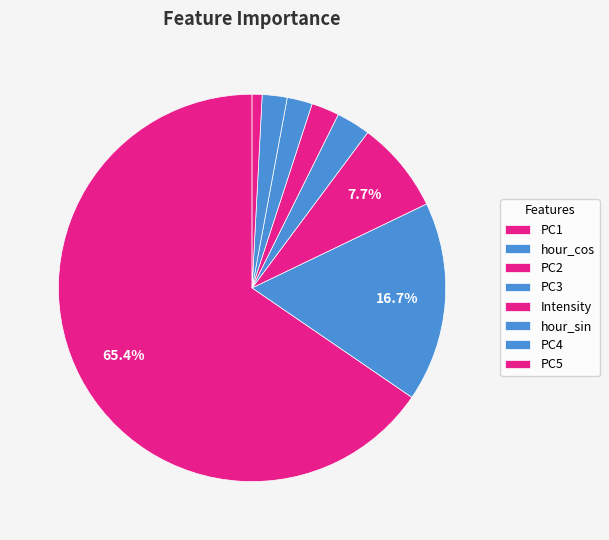

Count the number of slices in the pie.

8